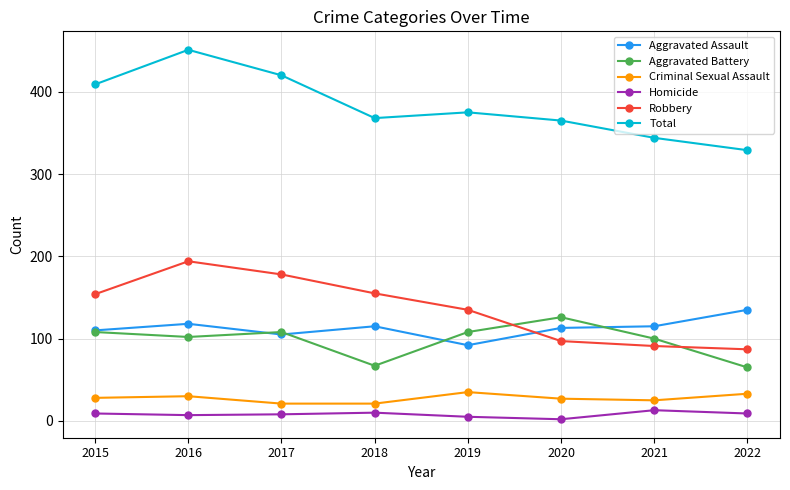

Is the value of Aggravated Battery at 2019 greater than the value of Homicide at 2017?

Yes